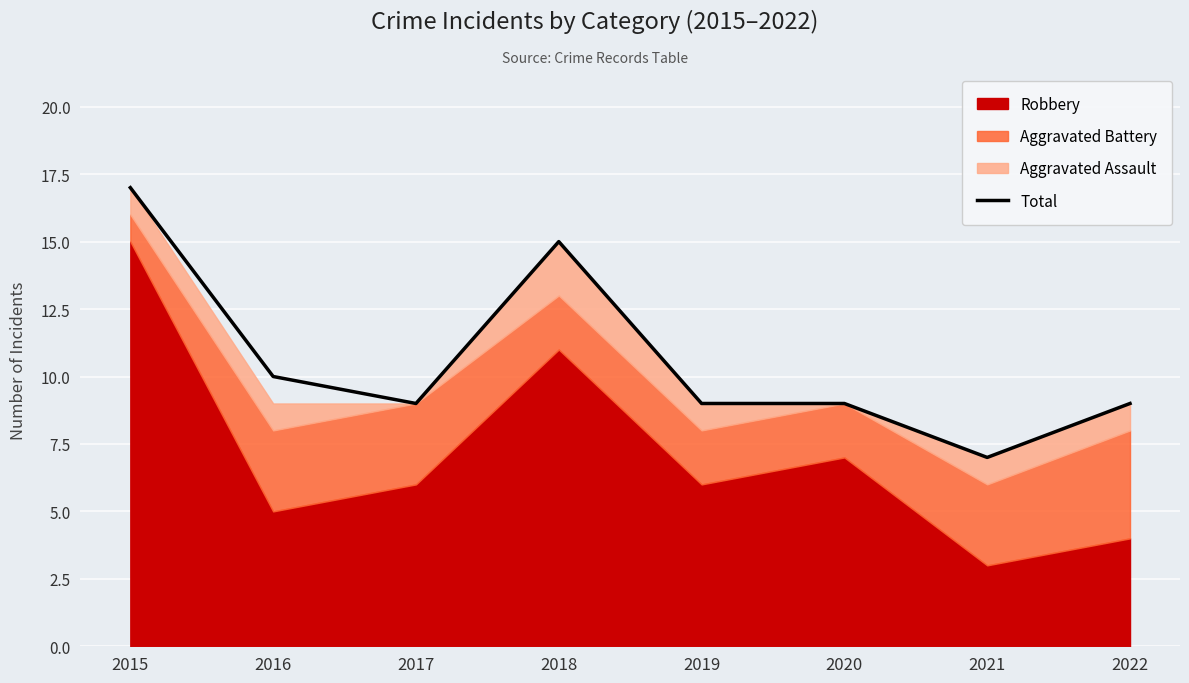

True or false: the data has more than 1 interior local peaks.

False